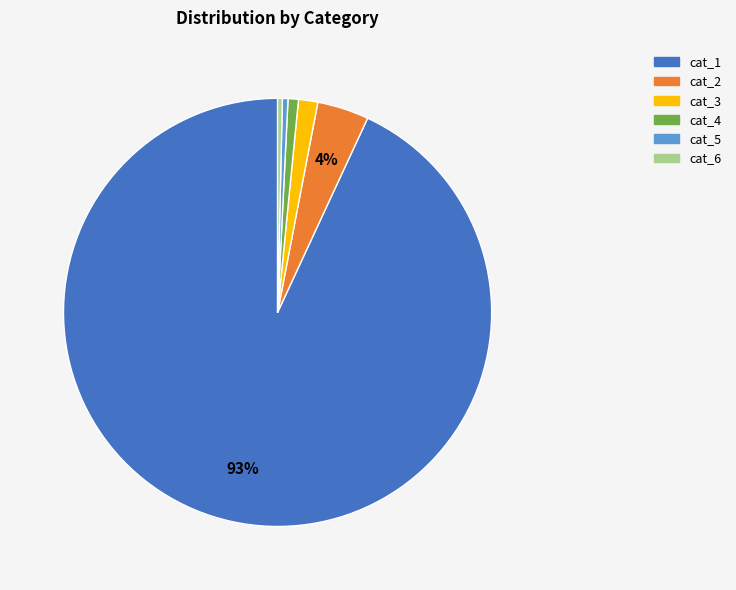

How many slices are in this pie chart?

6